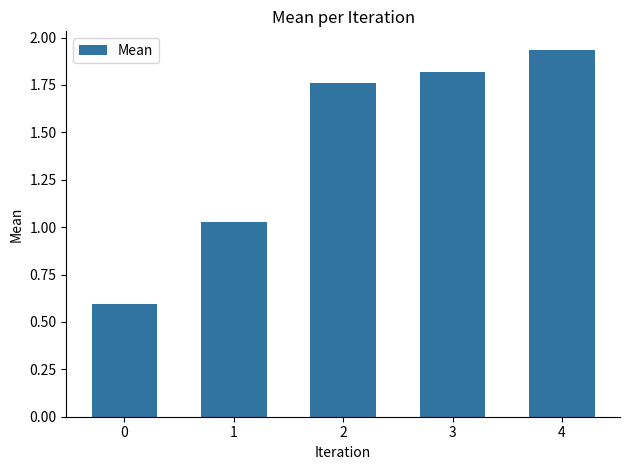

True or false: the data shows 0.9 at 4.

False